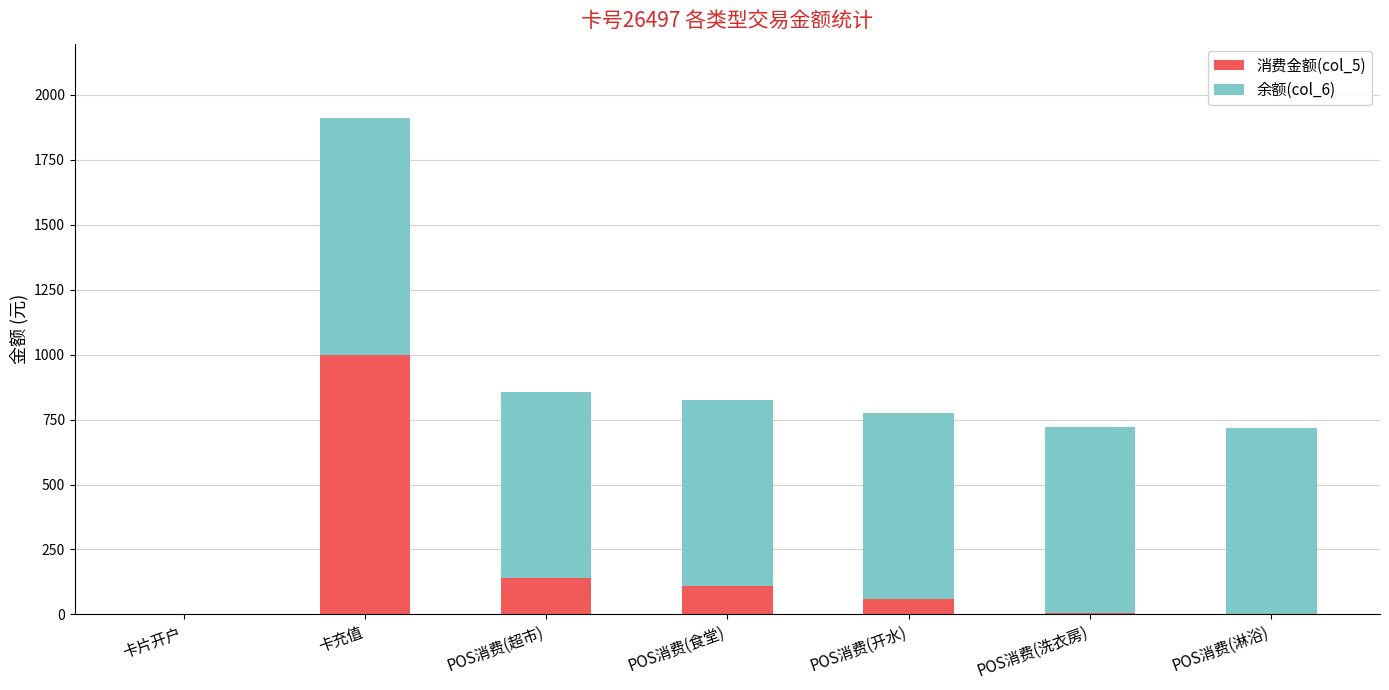

At which category is the sum across all series the highest?

卡充值